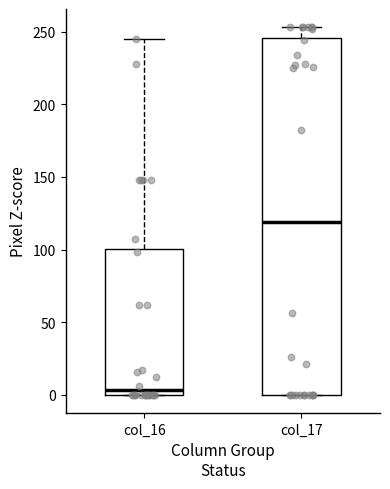

Reading left to right, transcribe this box plot: for each box, give where its median line is, the range the box spans, and where its two whiskers end, as read against the y-axis. The values are not printed on the chart, so give them approximately, as read against the axis.

col_16: median 5, box 0 to 100, whiskers 0 to 245
col_17: median 120, box 0 to 245, whiskers 0 to 255